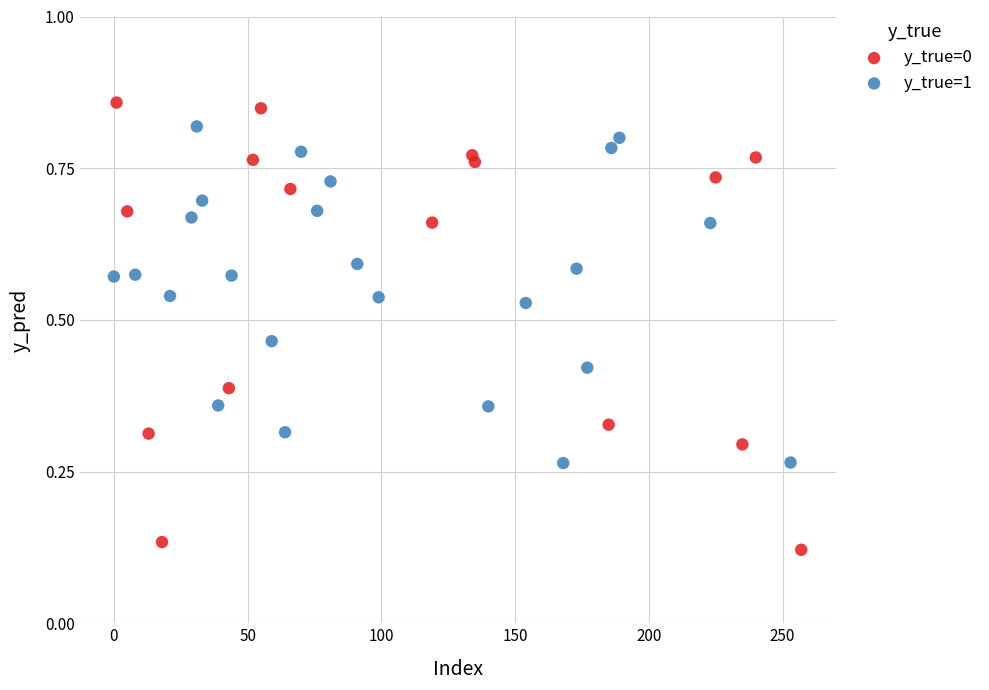

Which series reaches the minimum Y coordinate?

y_true=0